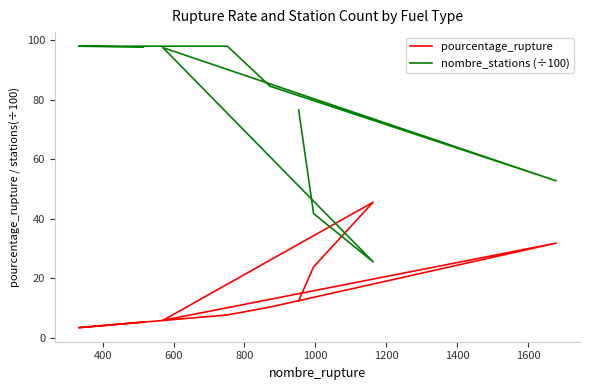

True or false: pourcentage_rupture has more than 2 points higher than both neighbors.

False